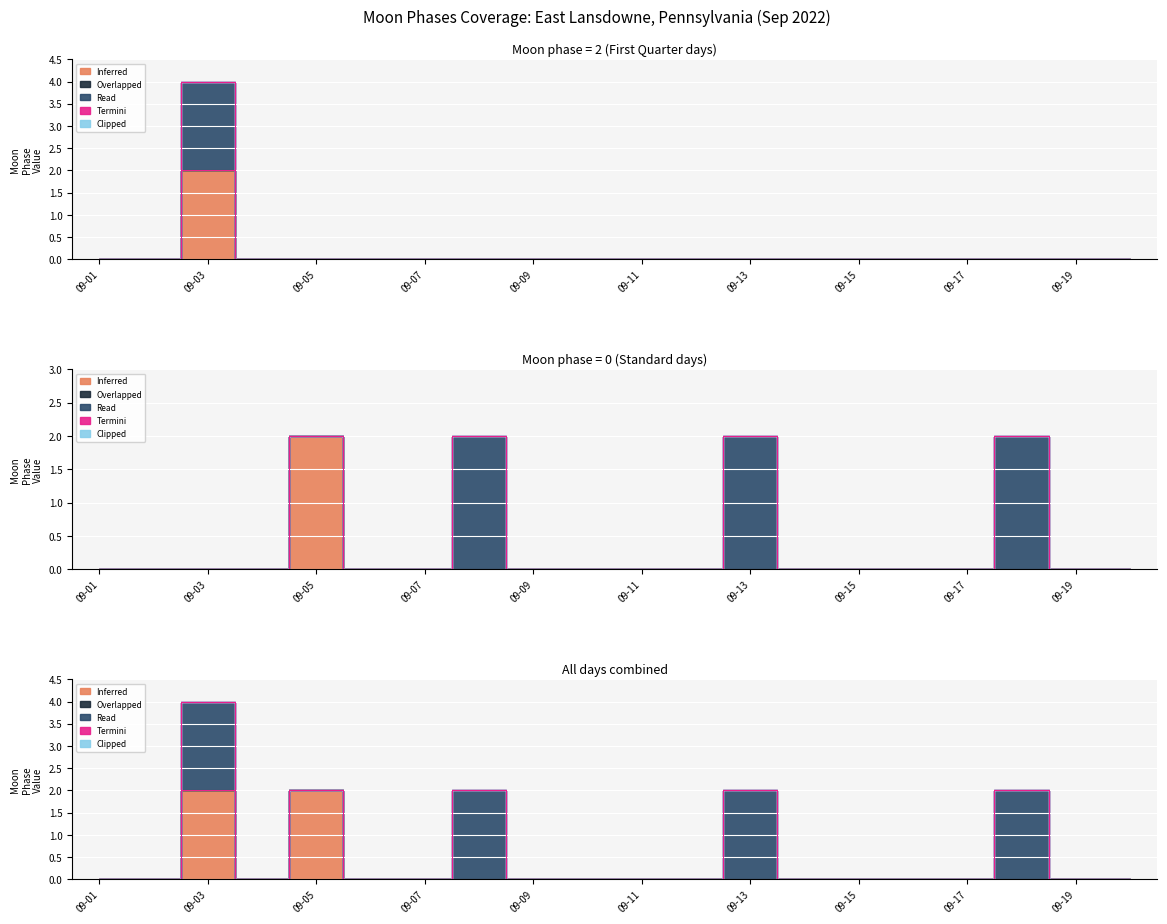

Which series has the largest range (max minus min)?

Inferred